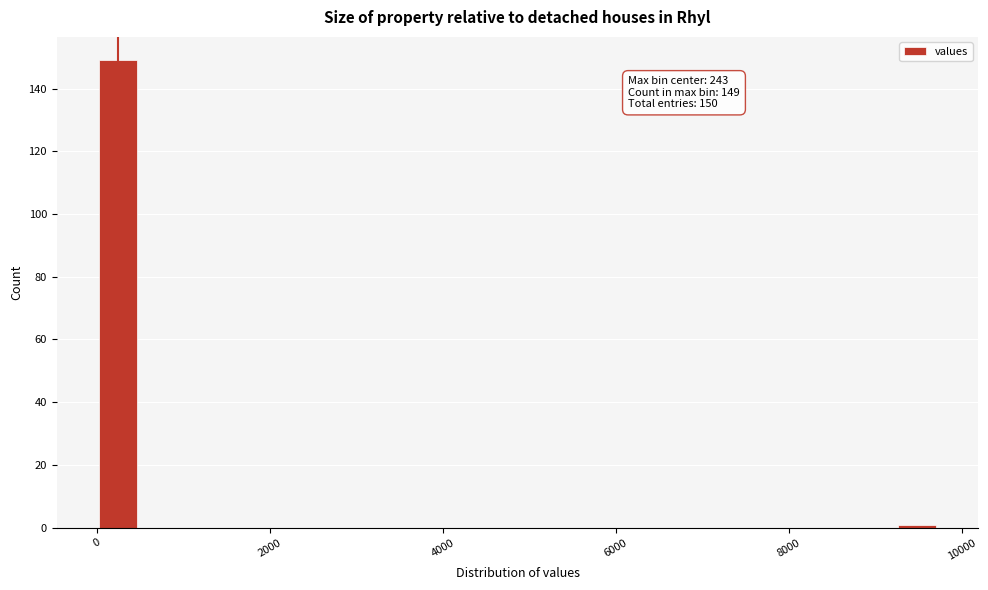

Read against the x-axis, roughly where is the centre of the tallest bar?

200